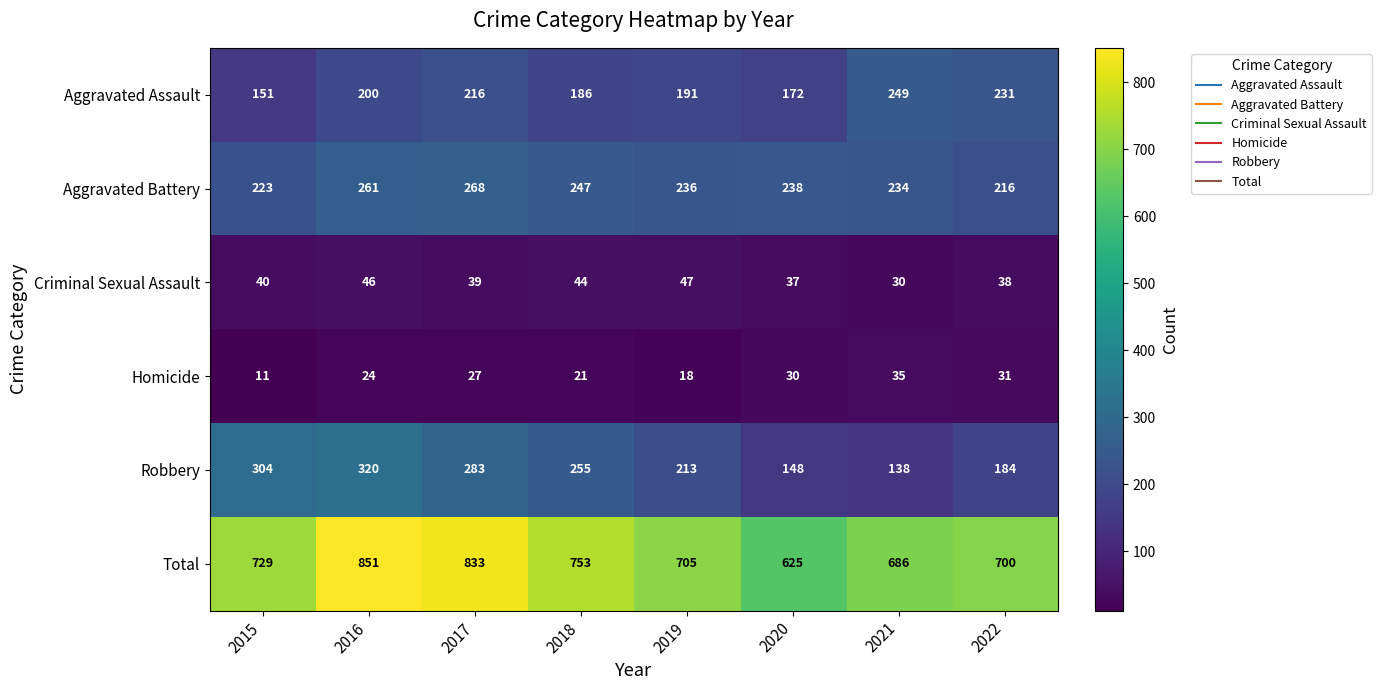

What is the minimum value shown in the chart?

11